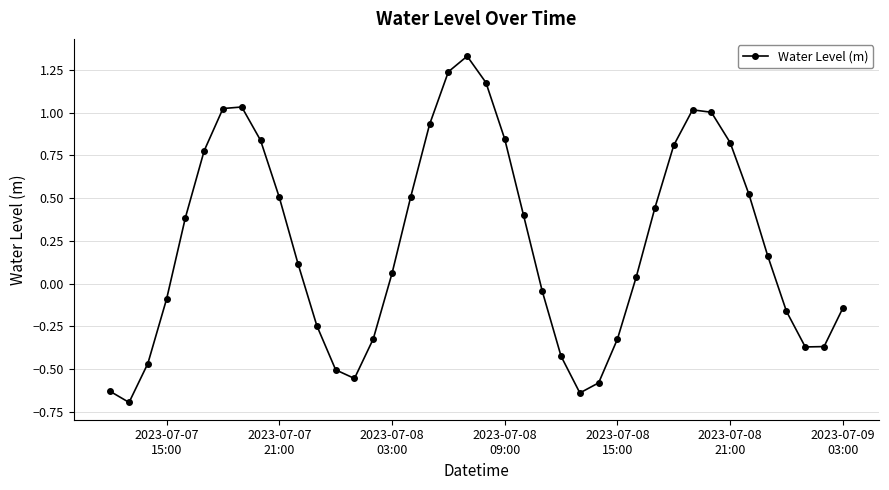

How many interior local peaks (higher than both neighbors) does the data have?

3